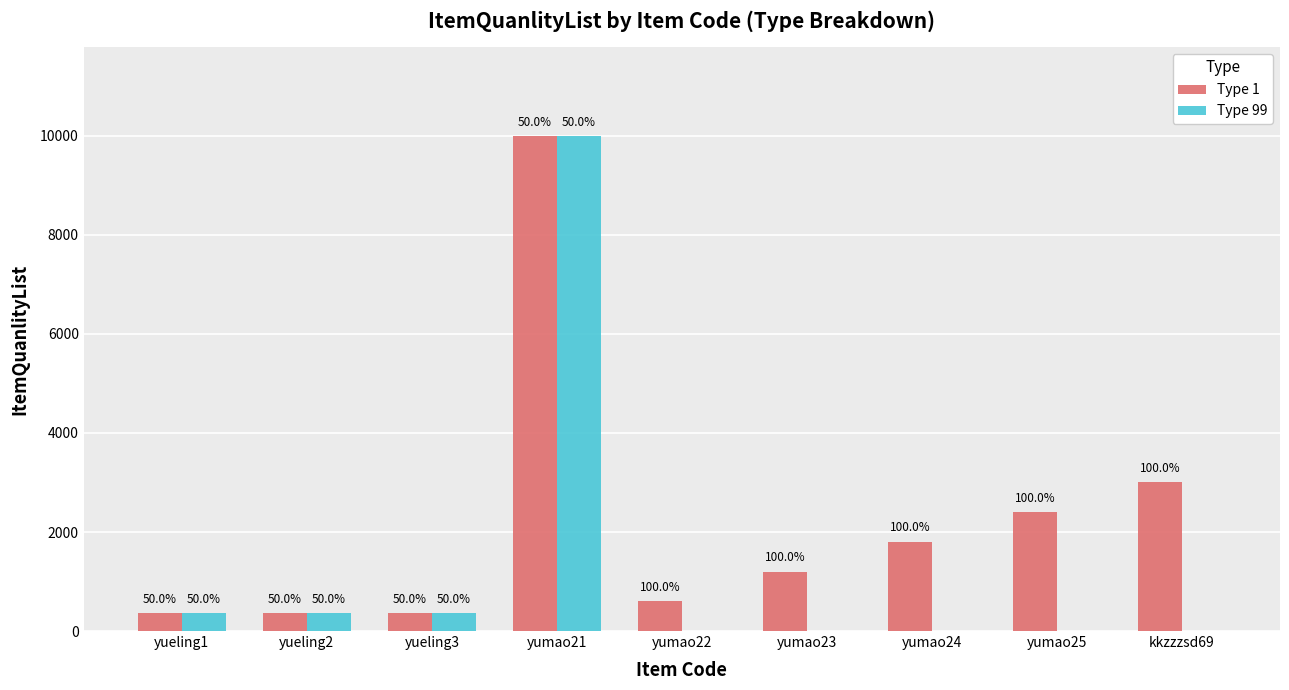

True or false: Type 1 has a value of 600 at yumao22.

True